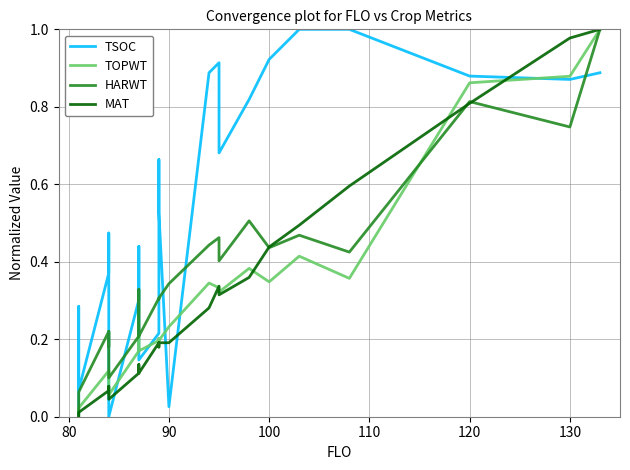

Is this an area chart (filled region under the line)?

No